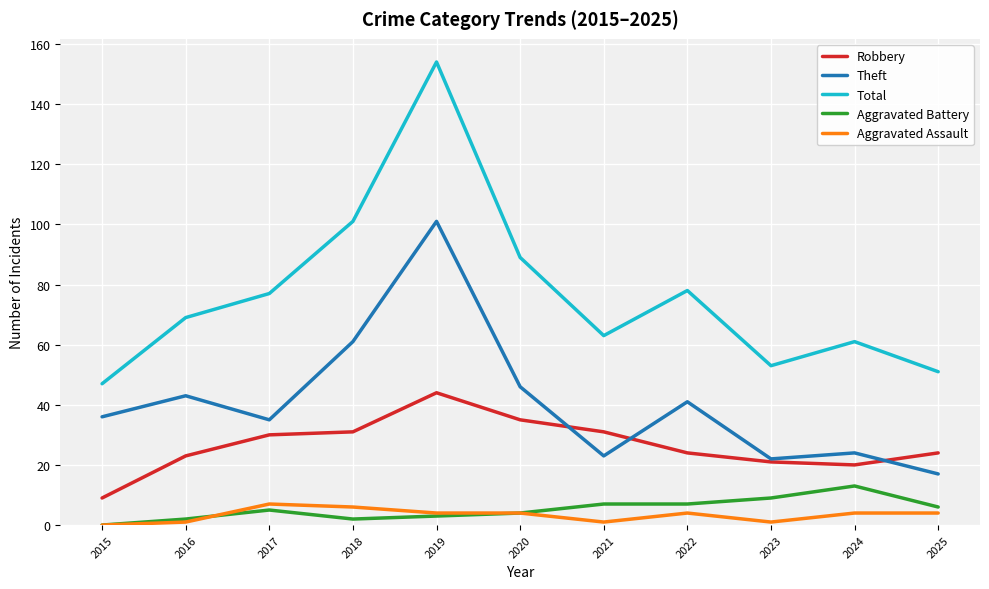

True or false: Aggravated Battery has a value of 6 at 2025.

True